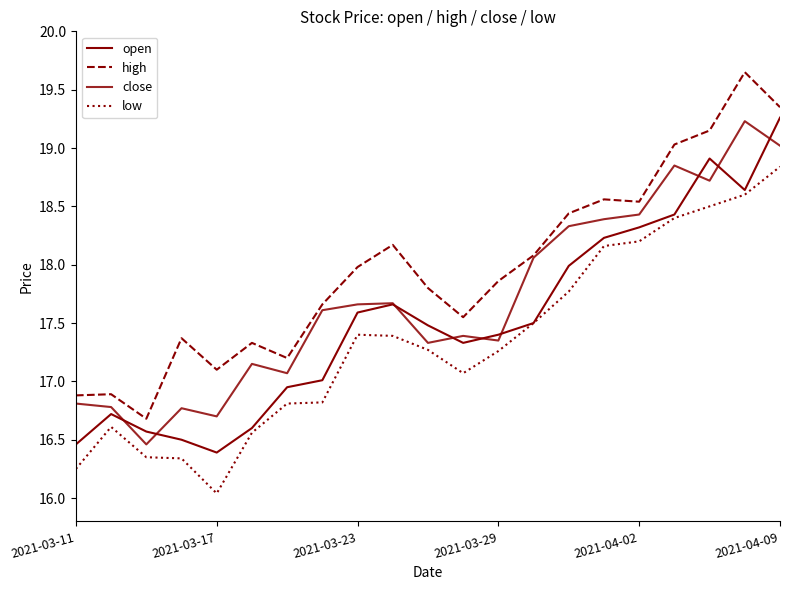

How many lines are shown in the chart?

4